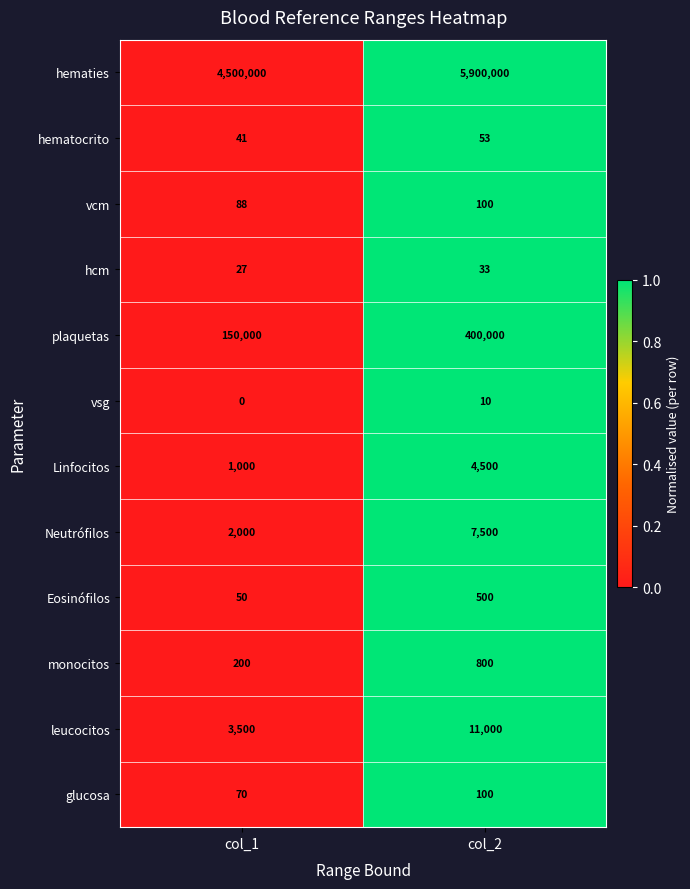

What is the approximate value of vsg at col_2, to the nearest 10?

10